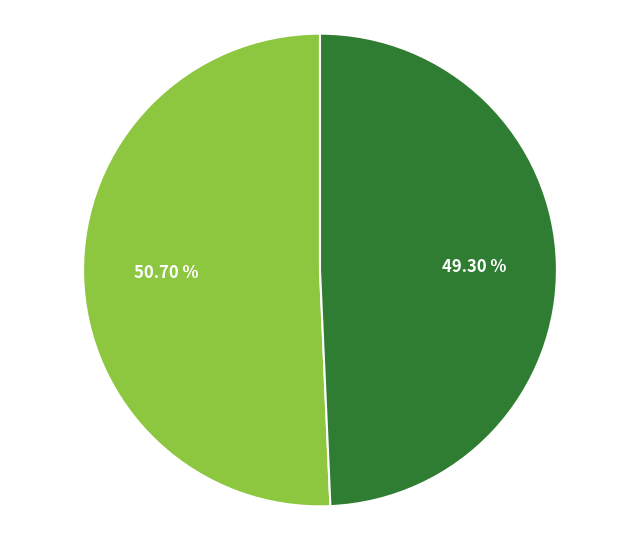

Is there any slice that represents more than half of the pie?

Yes